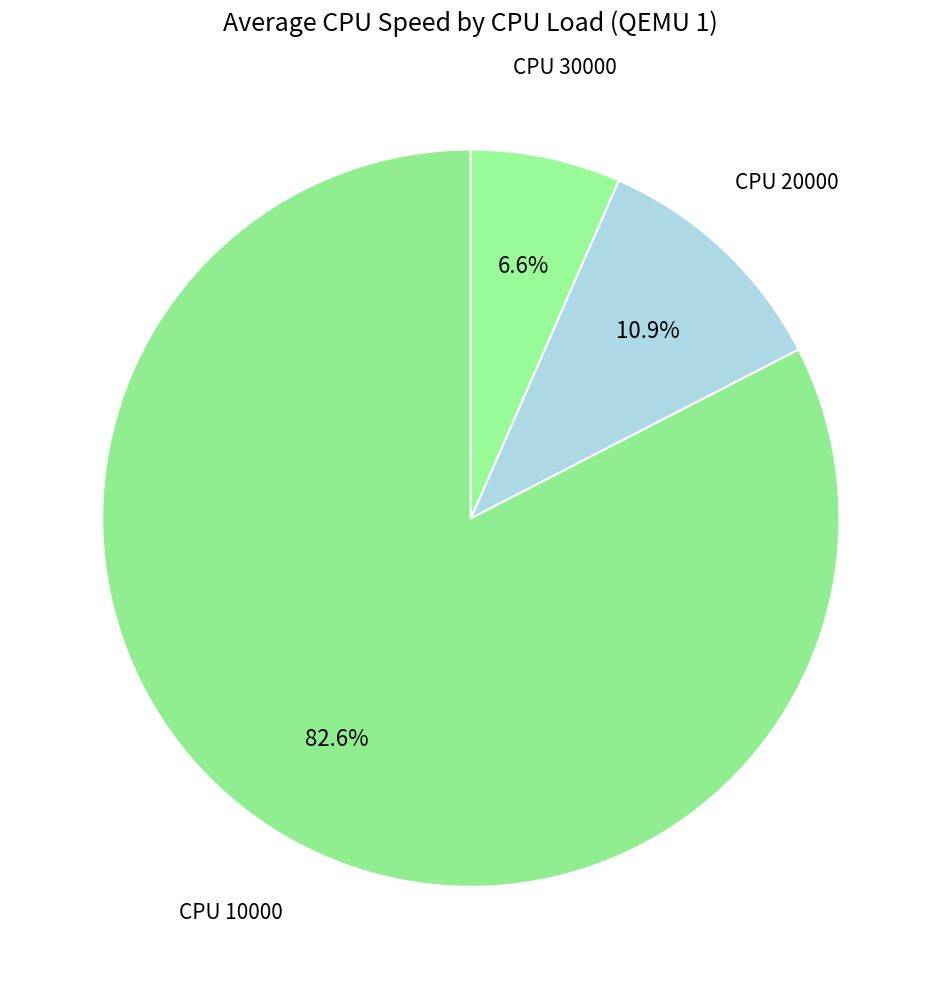

Does CPU 20000 represent more than half of the total?

No